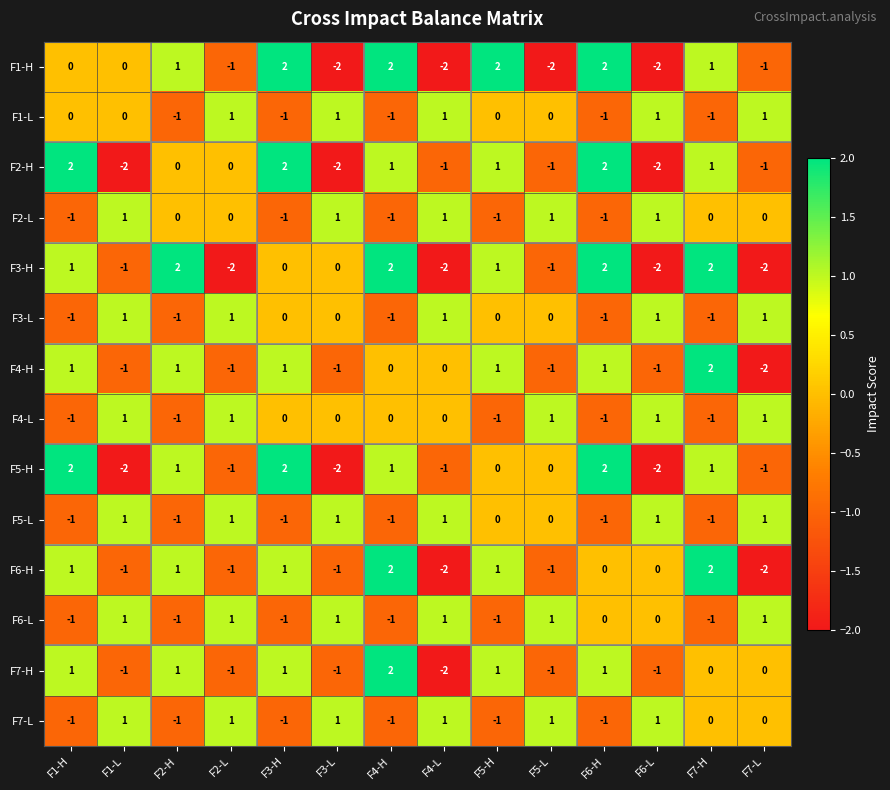

The value of F3-L at F4-H is -2. True or false?

False